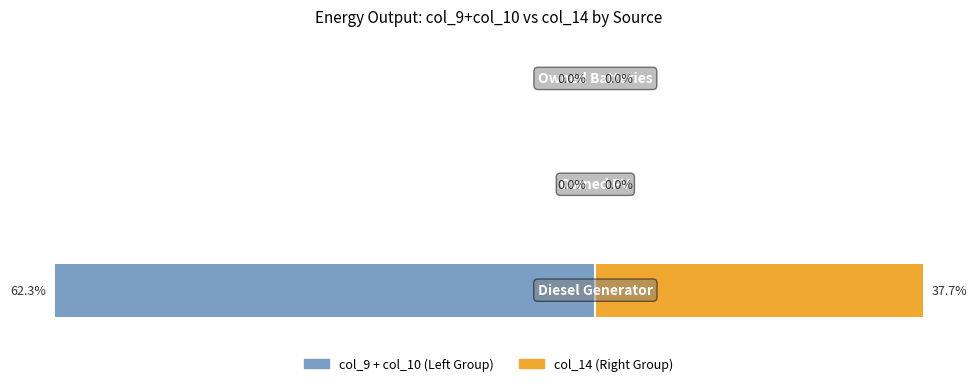

Which series changed the most between 1 and 2?

col_9 + col_10 (Left Group)